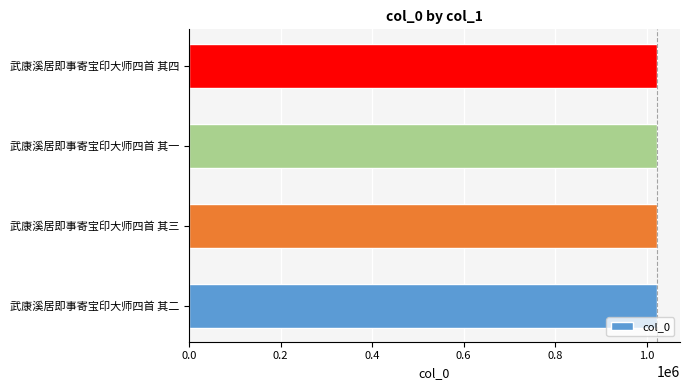

What value does the data have at 武康溪居即事寄宝印大师四首 其三?

1021942